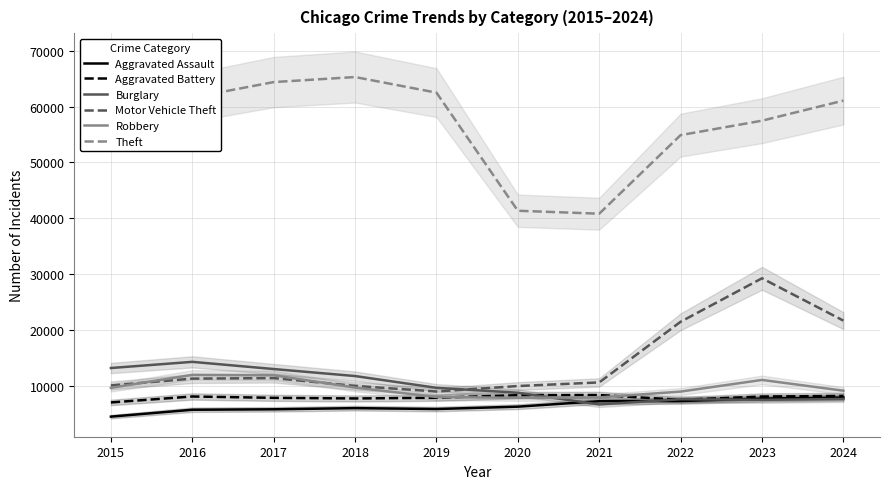

True or false: Burglary has a value of 7318 at 2015.

False